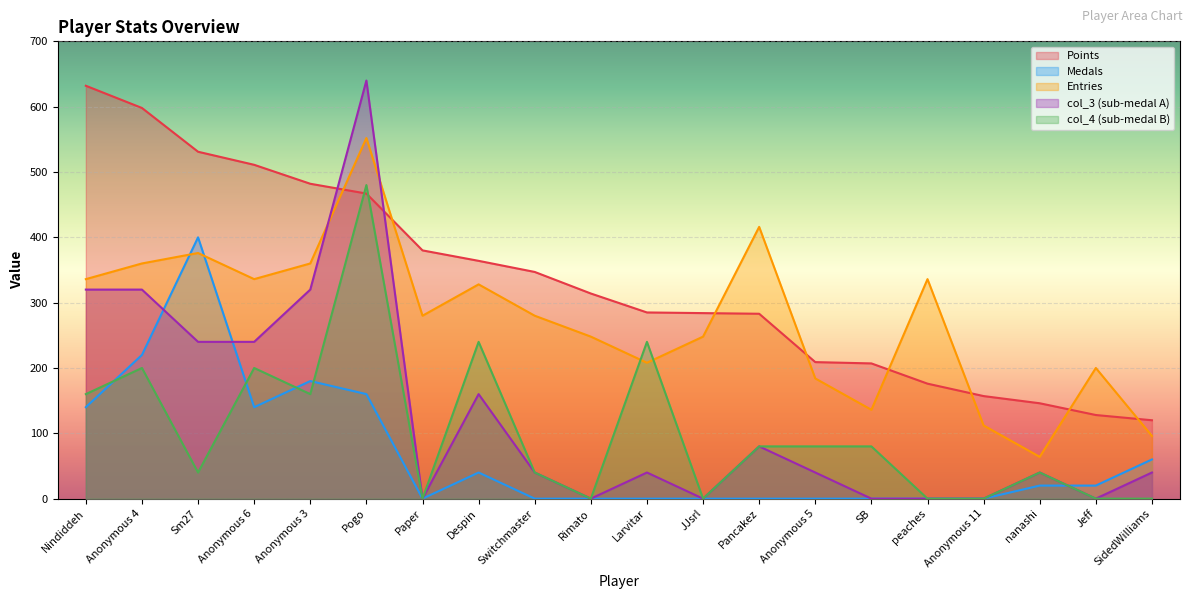

Reading right to left, transcribe all the data shown in this chart.

Points: SidedWilliams=120	Jeff=128	nanashi=146	Anonymous 11=157	peaches=176	SB=207	Anonymous 5=209	Pancakez=283	JJsrl=284	Larvitar=285	Rimato=314	Switchmaster=347	Despin=364	Paper=380	Pogo=467	Anonymous 3=482	Anonymous 6=511	Sm27=531	Anonymous 4=598	Nindiddeh=632
Medals: SidedWilliams=60	Jeff=20	nanashi=20	Anonymous 11=0	peaches=0	SB=0	Anonymous 5=0	Pancakez=0	JJsrl=0	Larvitar=0	Rimato=0	Switchmaster=0	Despin=40	Paper=0	Pogo=160	Anonymous 3=180	Anonymous 6=140	Sm27=400	Anonymous 4=220	Nindiddeh=140
Entries: SidedWilliams=96	Jeff=200	nanashi=64	Anonymous 11=112	peaches=336	SB=136	Anonymous 5=184	Pancakez=416	JJsrl=248	Larvitar=208	Rimato=248	Switchmaster=280	Despin=328	Paper=280	Pogo=552	Anonymous 3=360	Anonymous 6=336	Sm27=376	Anonymous 4=360	Nindiddeh=336
col_3: SidedWilliams=40	Jeff=0	nanashi=40	Anonymous 11=0	peaches=0	SB=0	Anonymous 5=40	Pancakez=80	JJsrl=0	Larvitar=40	Rimato=0	Switchmaster=40	Despin=160	Paper=0	Pogo=640	Anonymous 3=320	Anonymous 6=240	Sm27=240	Anonymous 4=320	Nindiddeh=320
col_4: SidedWilliams=0	Jeff=0	nanashi=40	Anonymous 11=0	peaches=0	SB=80	Anonymous 5=80	Pancakez=80	JJsrl=0	Larvitar=240	Rimato=0	Switchmaster=40	Despin=240	Paper=0	Pogo=480	Anonymous 3=160	Anonymous 6=200	Sm27=40	Anonymous 4=200	Nindiddeh=160